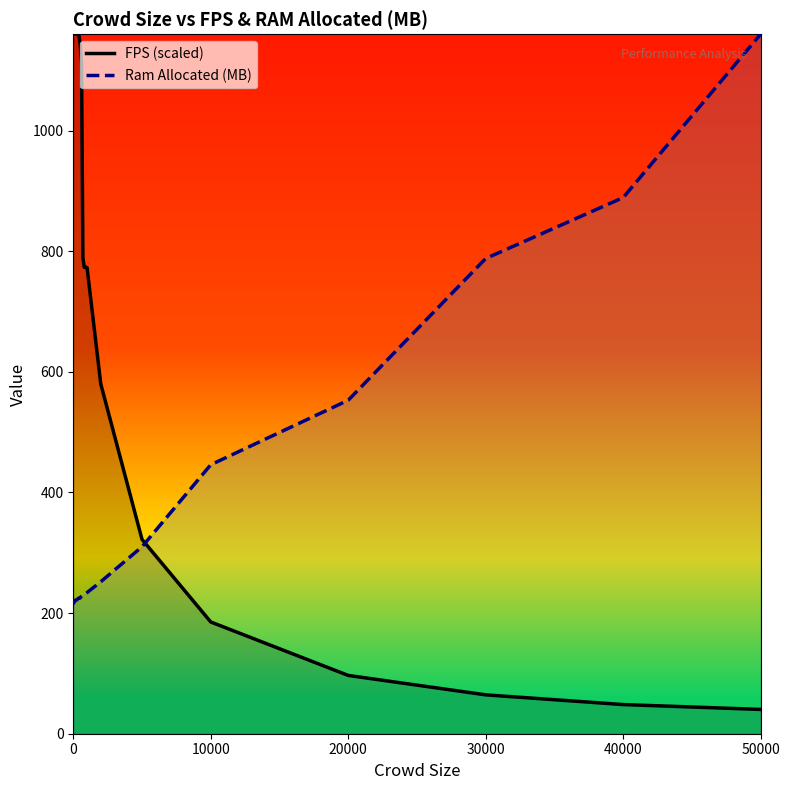

What is the difference between the FPS values at 50000 and 20000?

56.4